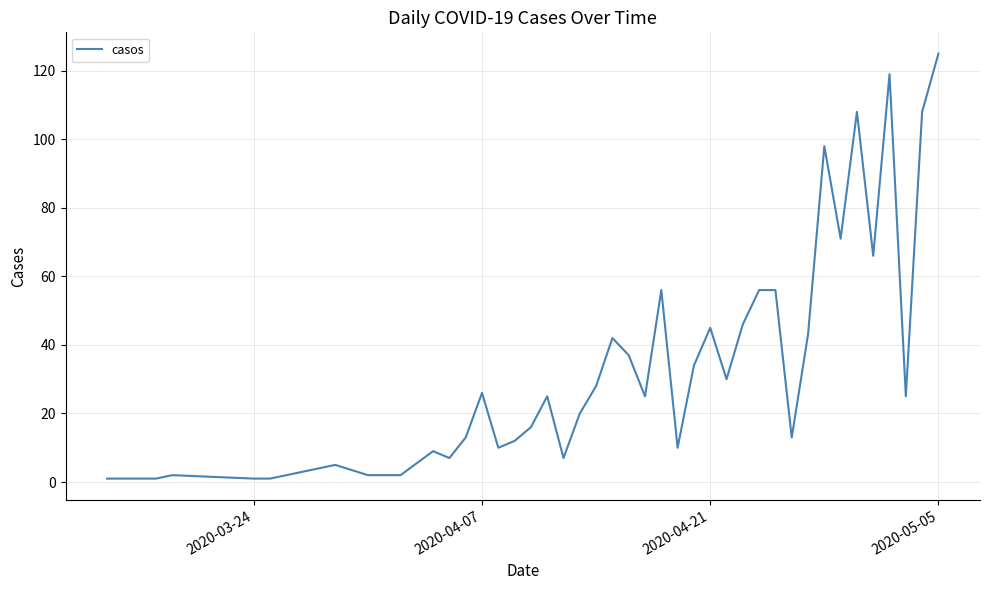

True or false: there are more than 0 points higher than both neighbors.

True